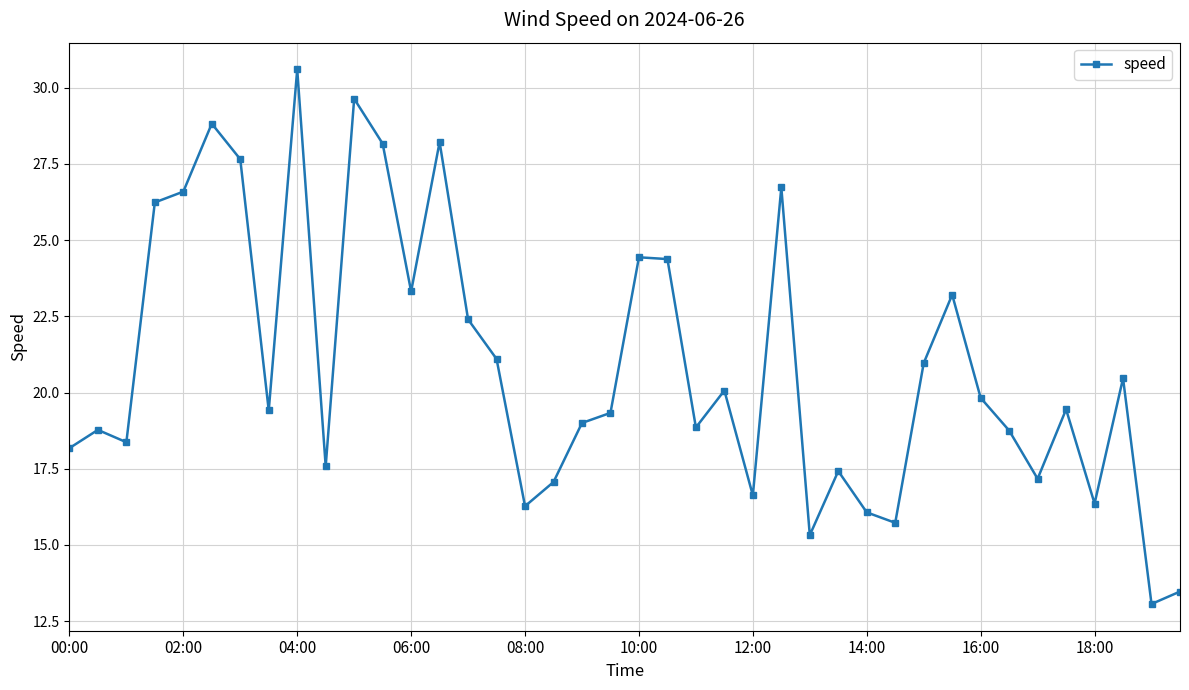

How many points are lower than both their immediate neighbors (excluding endpoints)?

12